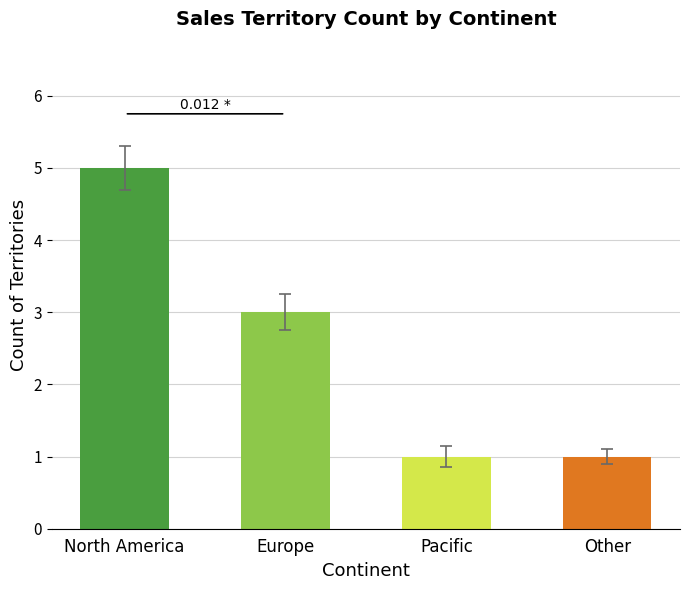

How many values are between 1 and 5?

4